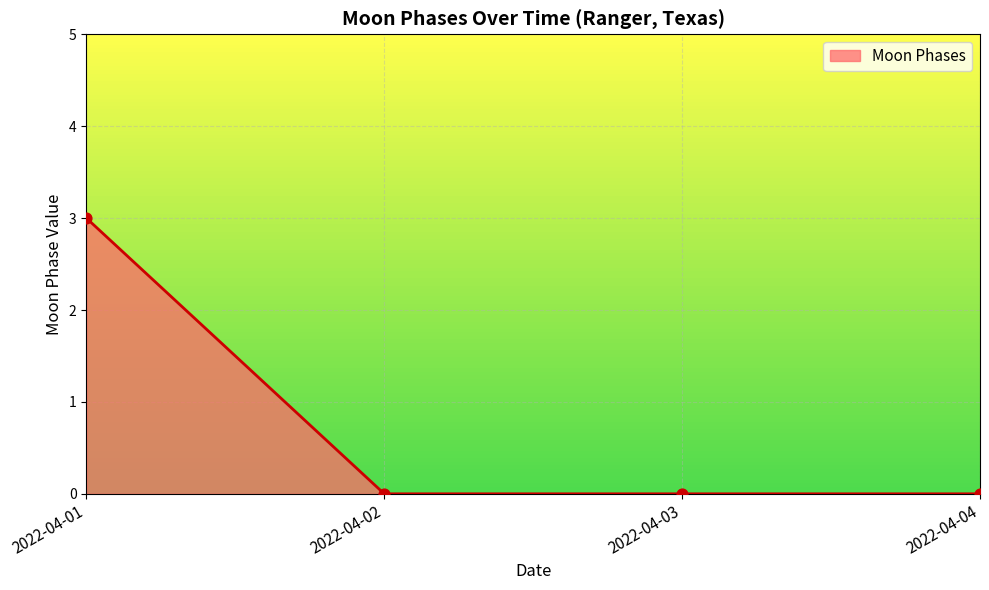

What is the change in value from 2022-04-01 to 2022-04-04?

-3